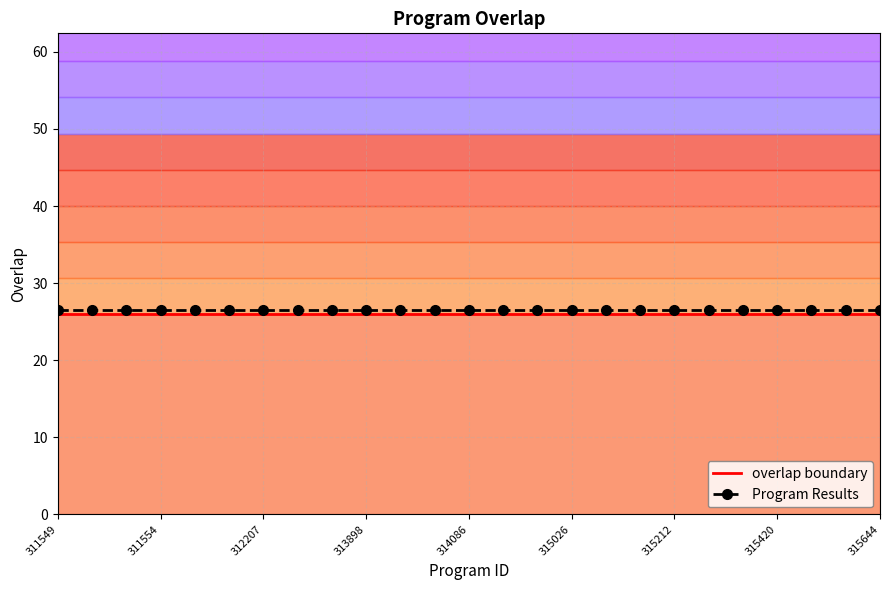

Which series has the widest spread of values?

overlap boundary